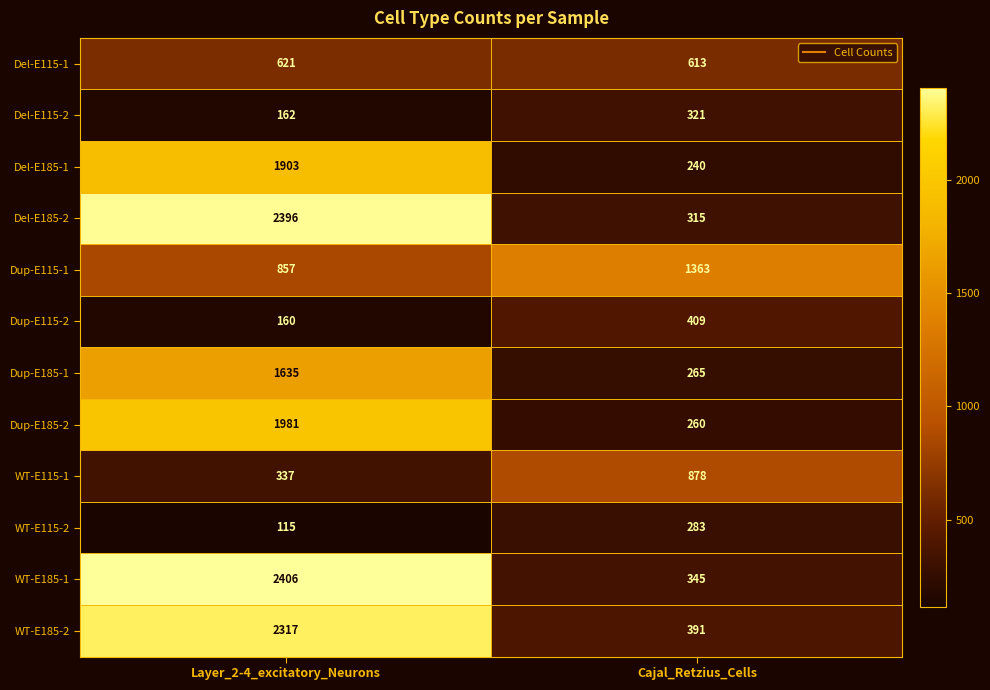

What is the sum of all WT-E115-1 values?

1215